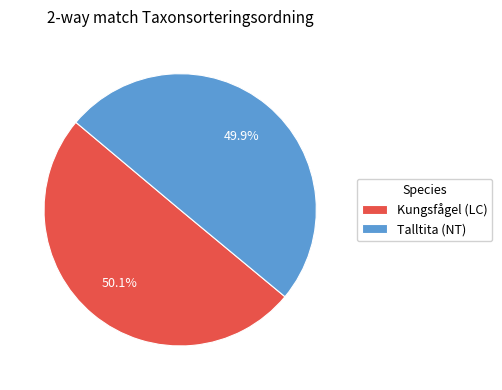

Is it true that Talltita (NT) is 50% of the pie?

True